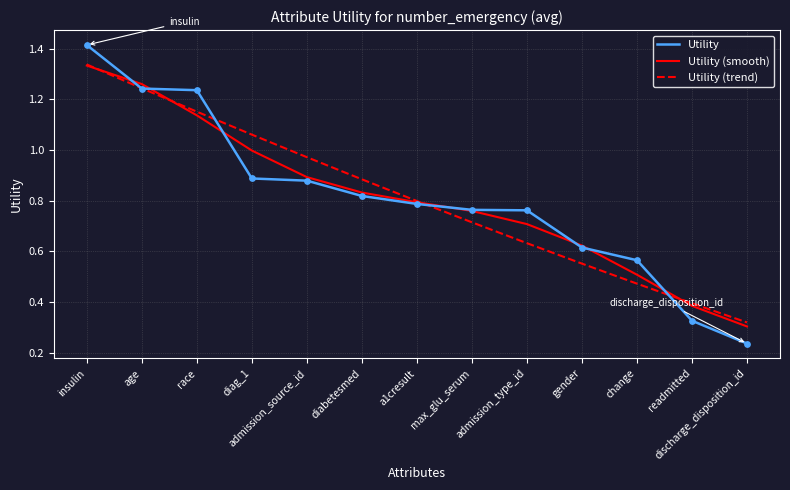

Which series changed the most between diag_1 and change?

Utility (trend)